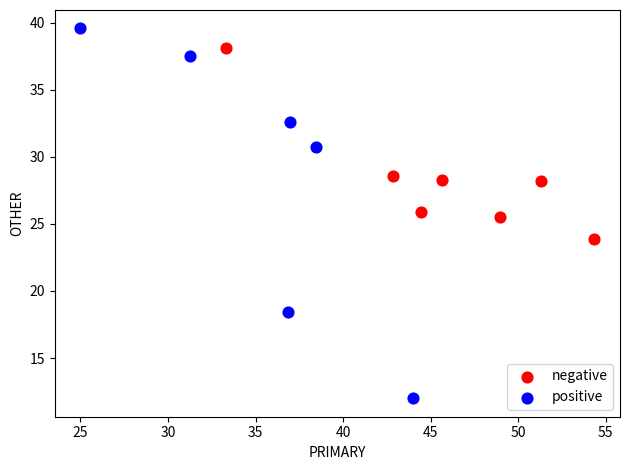

Which series has the widest spread of Y values?

positive